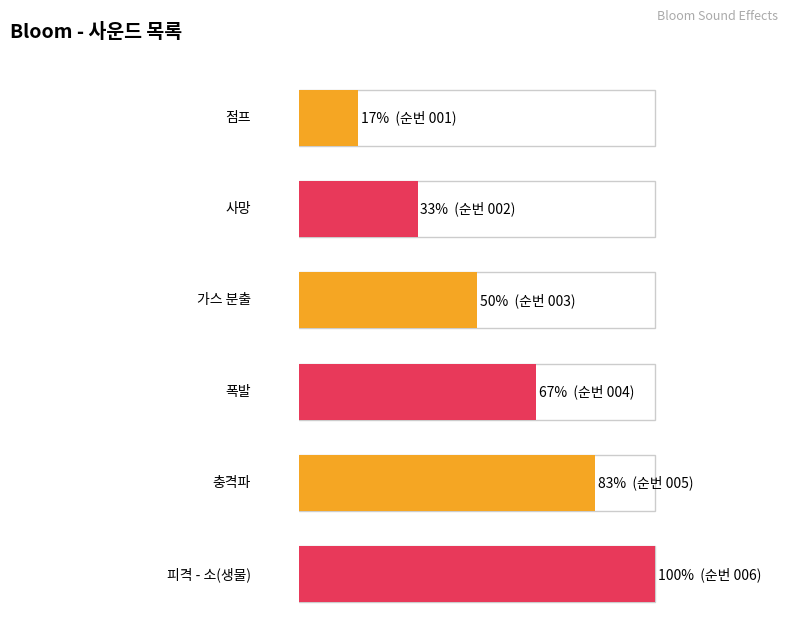

What is the sum of all values?

21